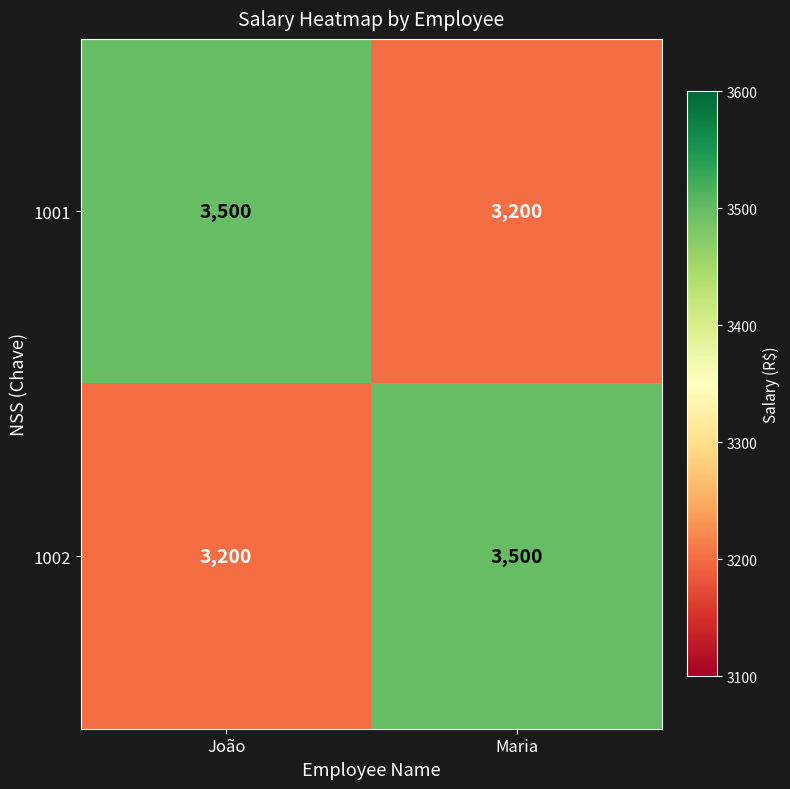

Count the number of data series in this chart.

2